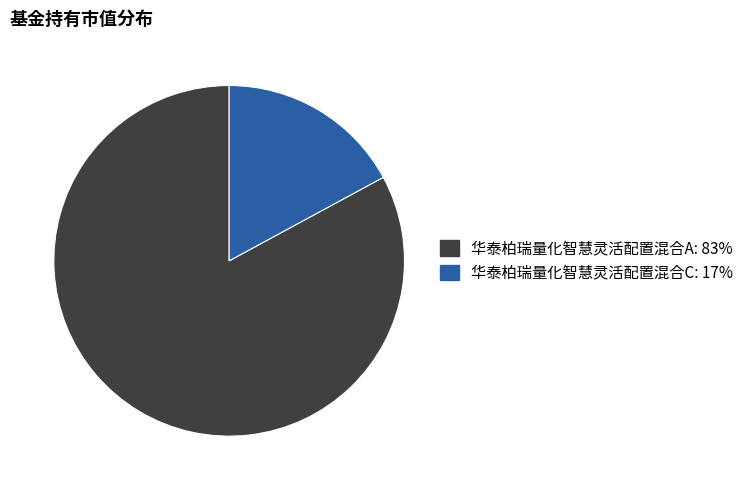

Combined, do 华泰柏瑞量化智慧灵活配置混合A and 华泰柏瑞量化智慧灵活配置混合C account for over 50%?

Yes